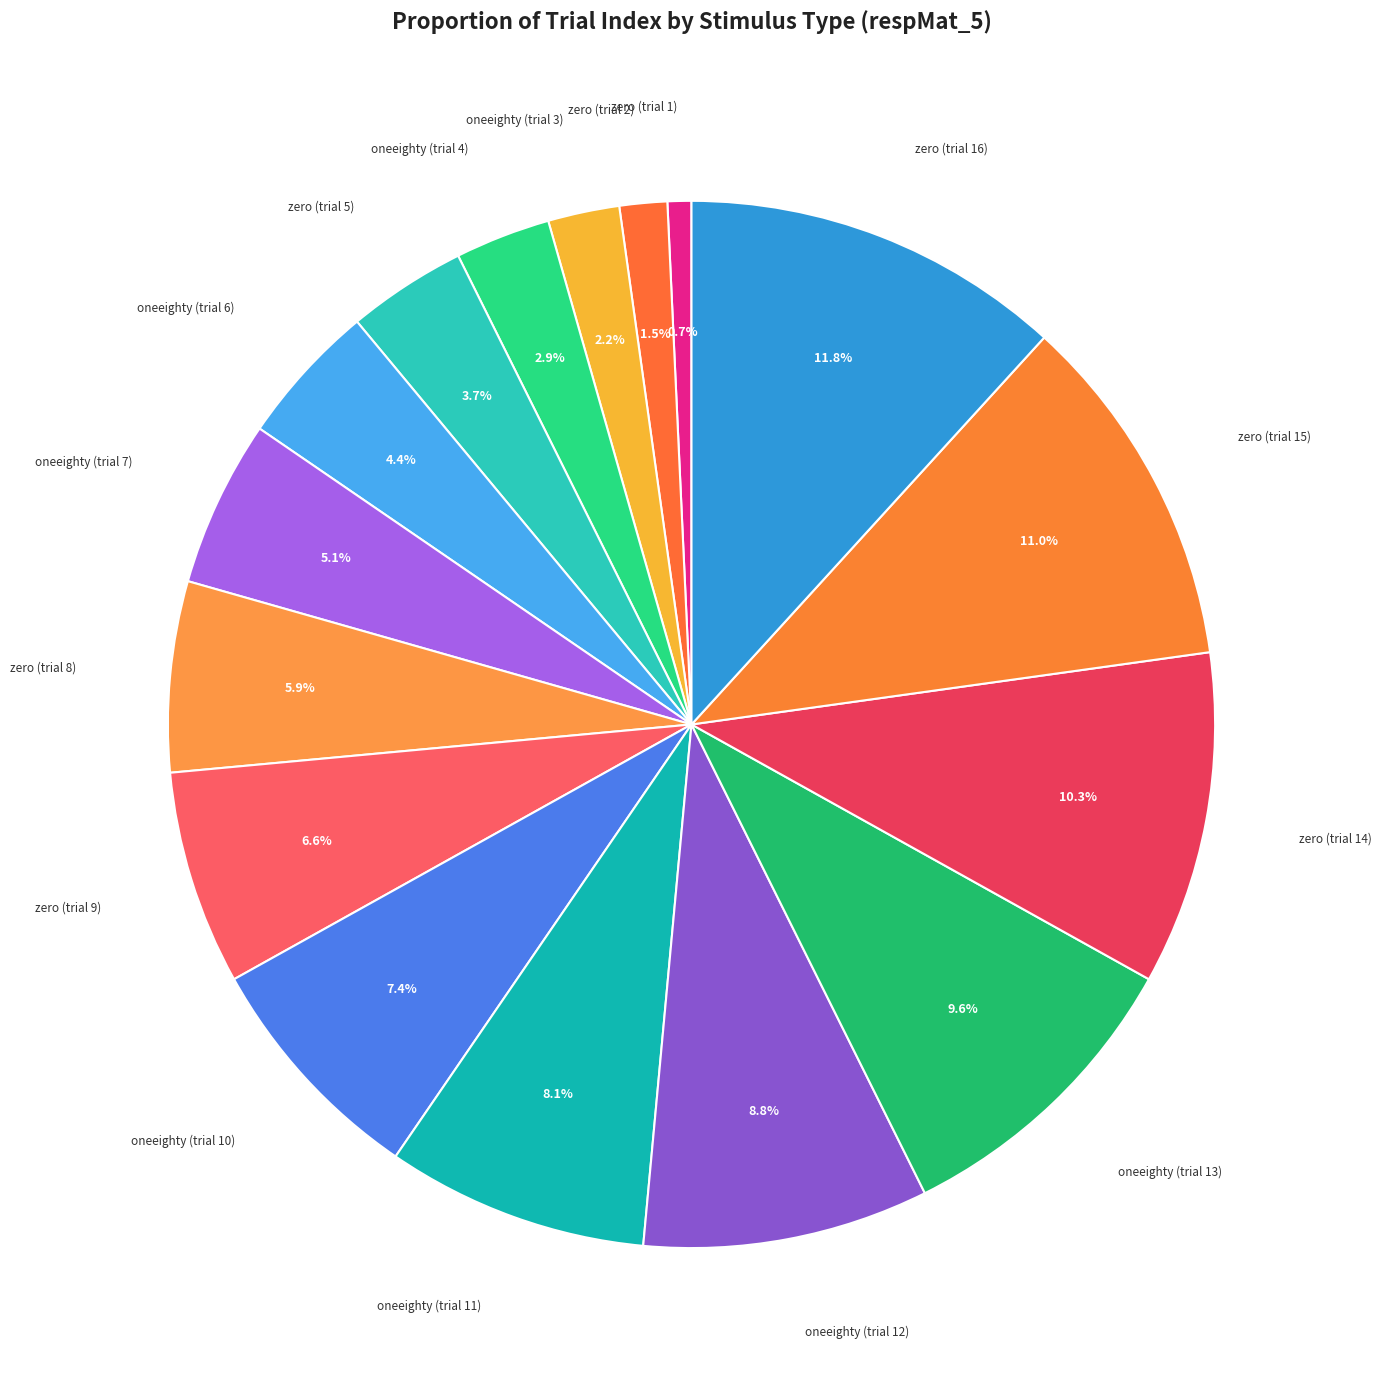

Count the number of slices in the pie.

16